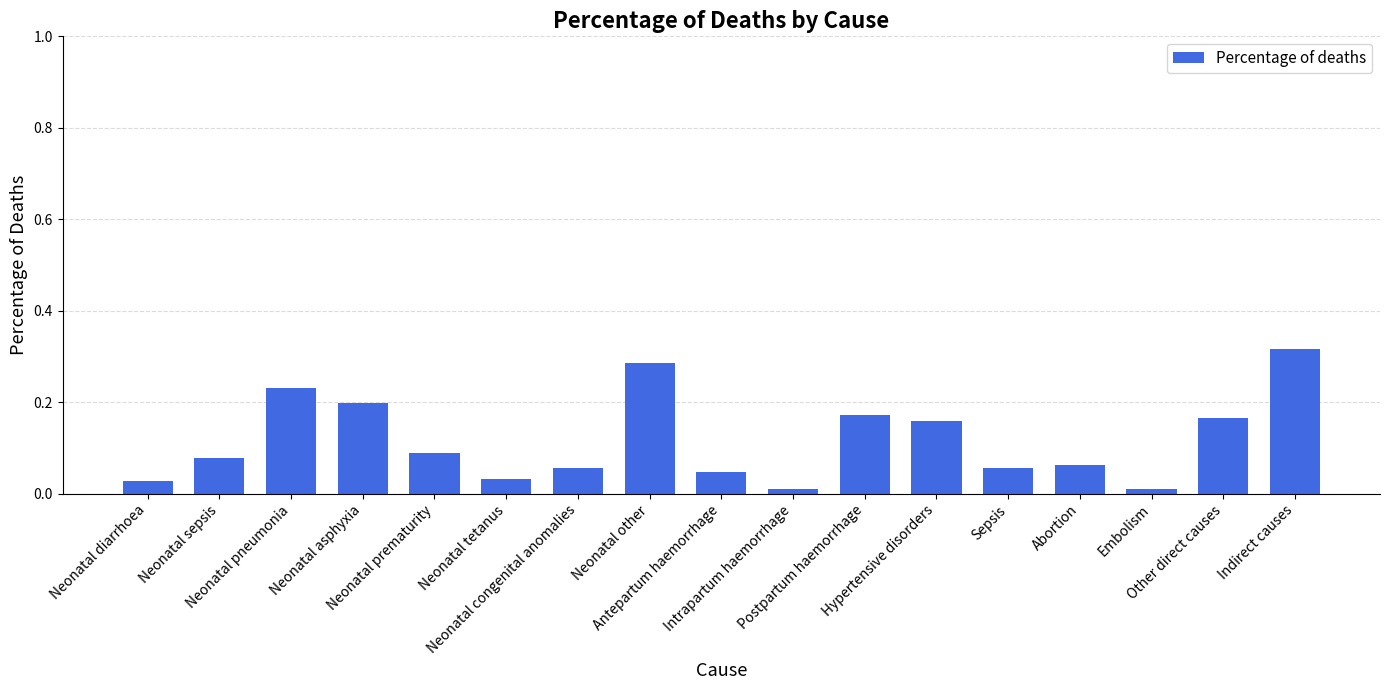

What is the sum of all values?

2.0